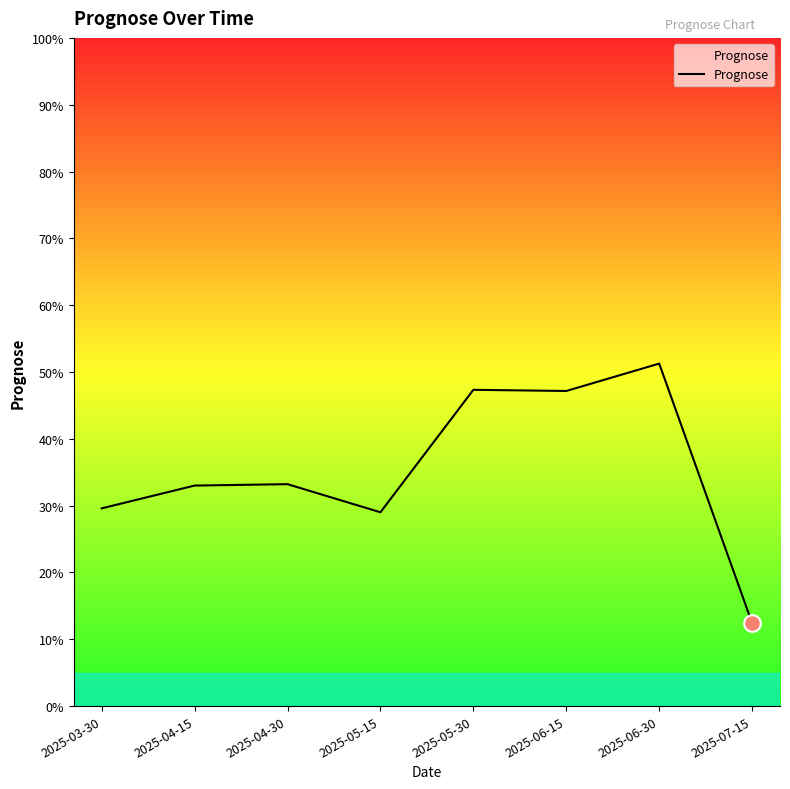

True or false: the data has more than 1 interior local peaks.

True